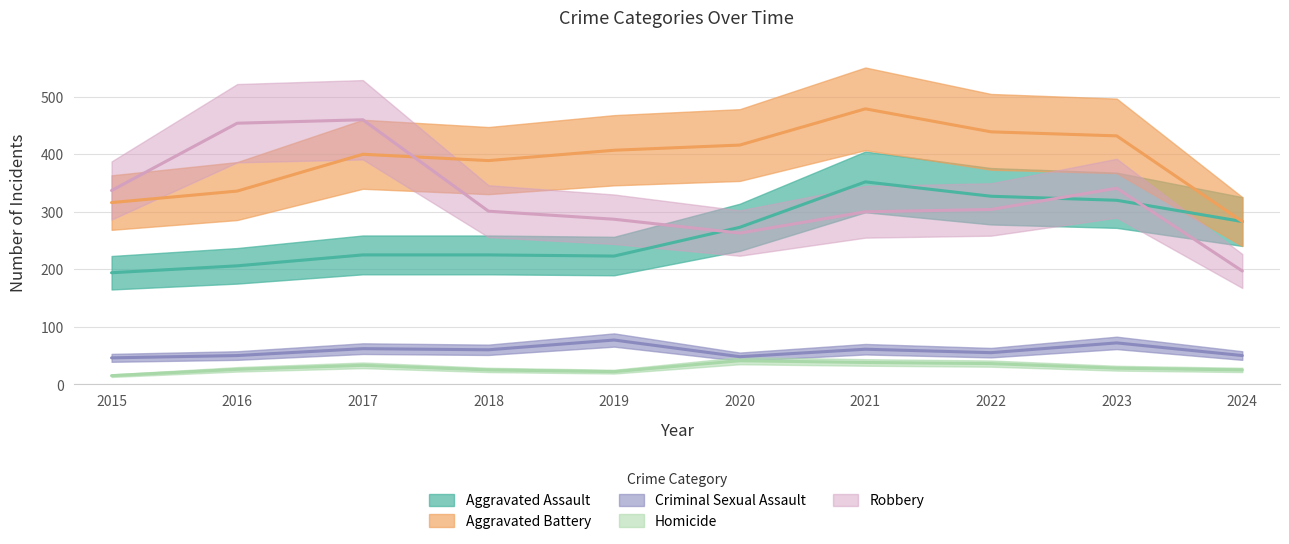

Reading left to right, list all the values displayed in this chart.

Aggravated Assault: 2015=194	2016=206	2017=225	2018=225	2019=223	2020=273	2021=352	2022=327	2023=320	2024=283
Aggravated Battery: 2015=316	2016=336	2017=400	2018=389	2019=407	2020=416	2021=479	2022=439	2023=432	2024=283
Criminal Sexual Assault: 2015=46	2016=50	2017=62	2018=60	2019=77	2020=48	2021=61	2022=55	2023=72	2024=50
Homicide: 2015=15	2016=26	2017=33	2018=25	2019=22	2020=41	2021=38	2022=36	2023=28	2024=25
Robbery: 2015=337	2016=454	2017=460	2018=301	2019=287	2020=263	2021=300	2022=304	2023=341	2024=197